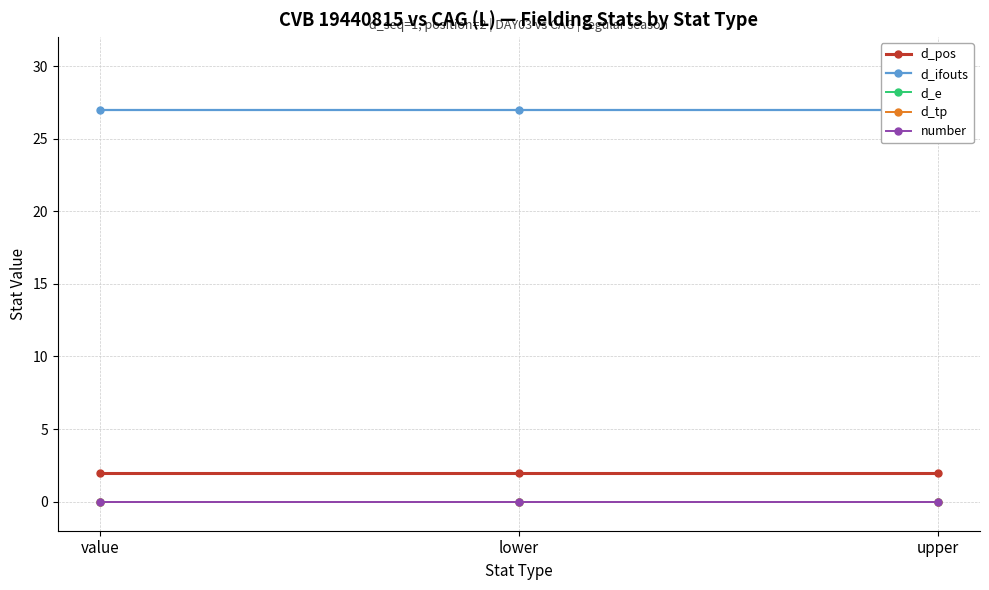

Reading right to left, what are all the values shown in this chart?

d_pos: 2	2	2
d_ifouts: 27	27	27
d_e: 0	0	0
d_tp: 0	0	0
number: 0	0	0